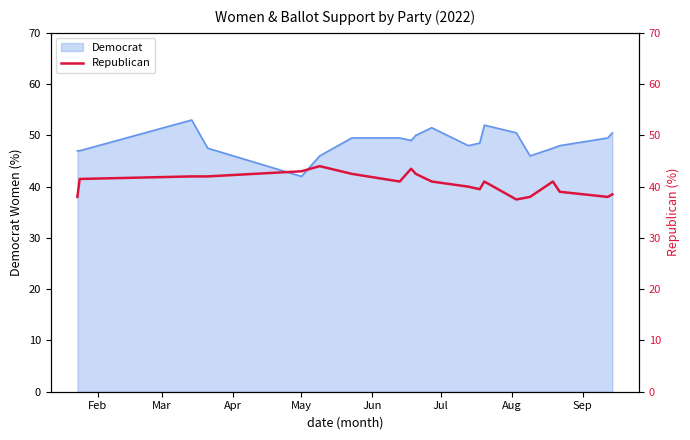

How many data points does each series have?

20